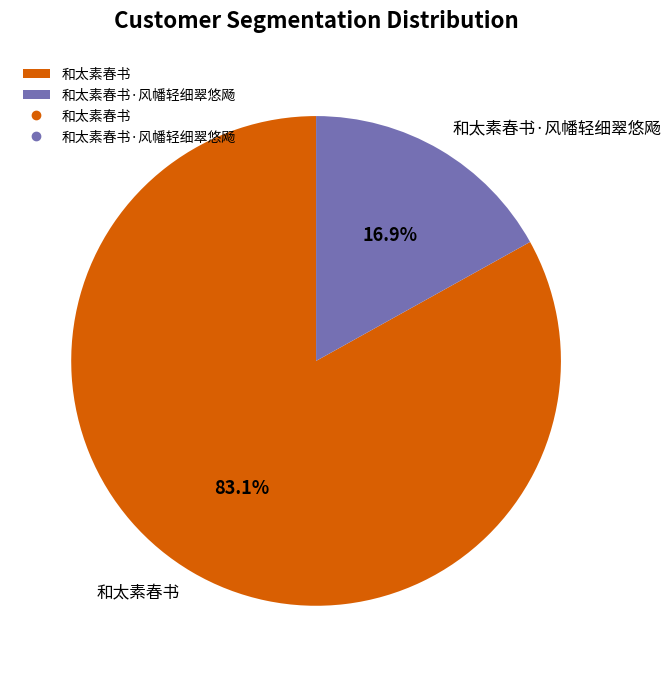

Is there a majority slice in this chart?

Yes